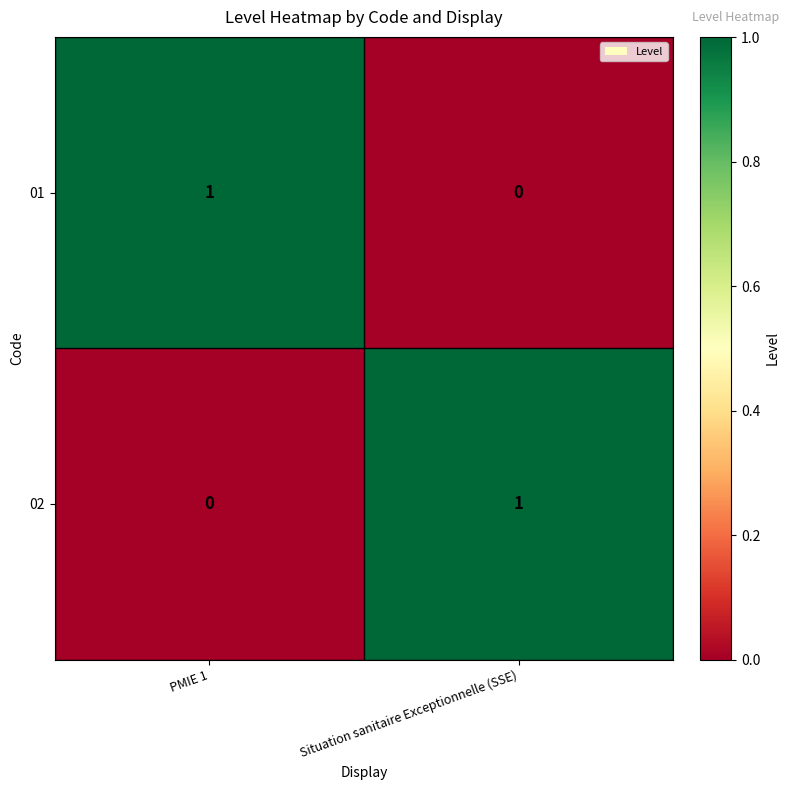

What is the total value across all series at PMIE 1?

1